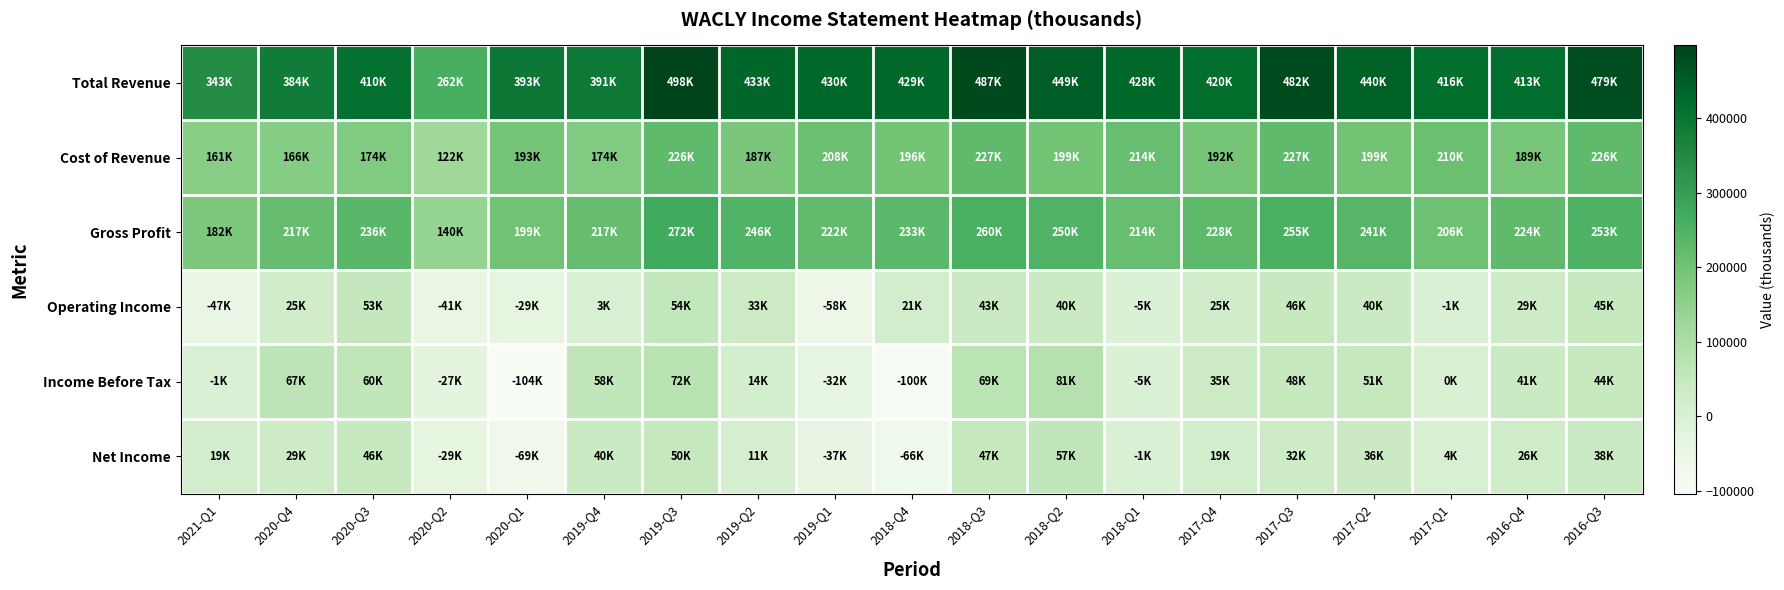

How many data points does each series have?

19